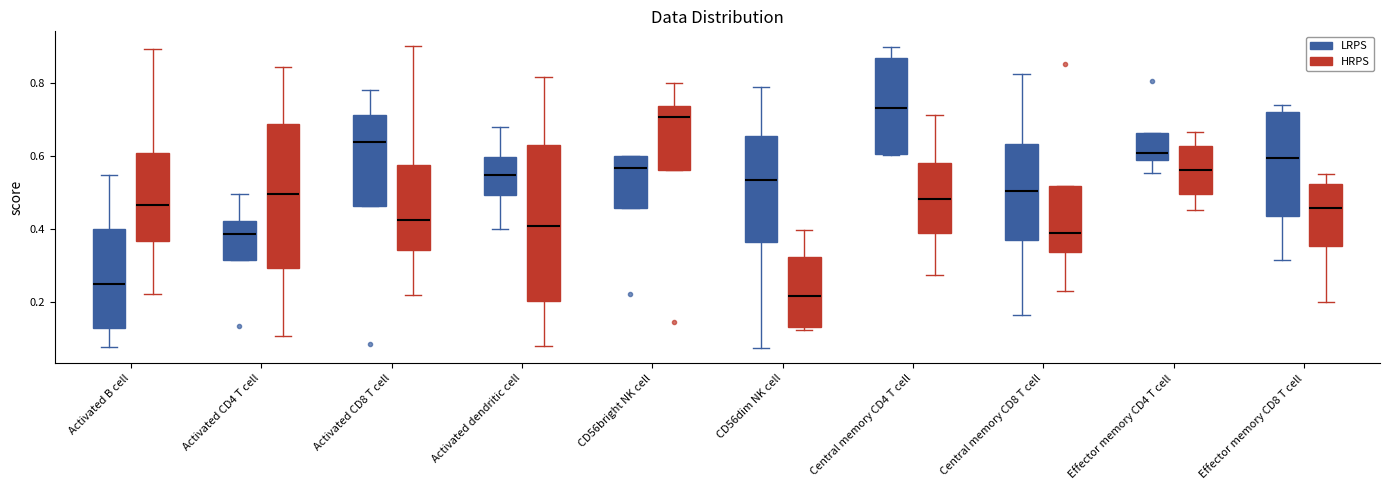

Which box's median line is the highest?

Central memory CD4 T cell (LRPS)